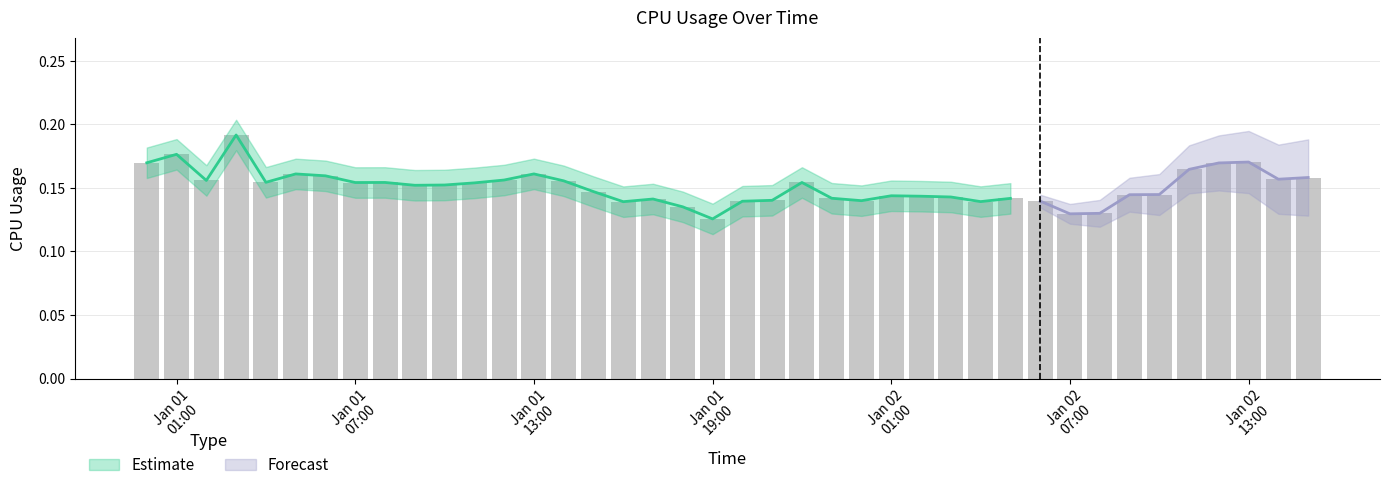

Which category has the lowest value across all series?

Jan 01 19:00